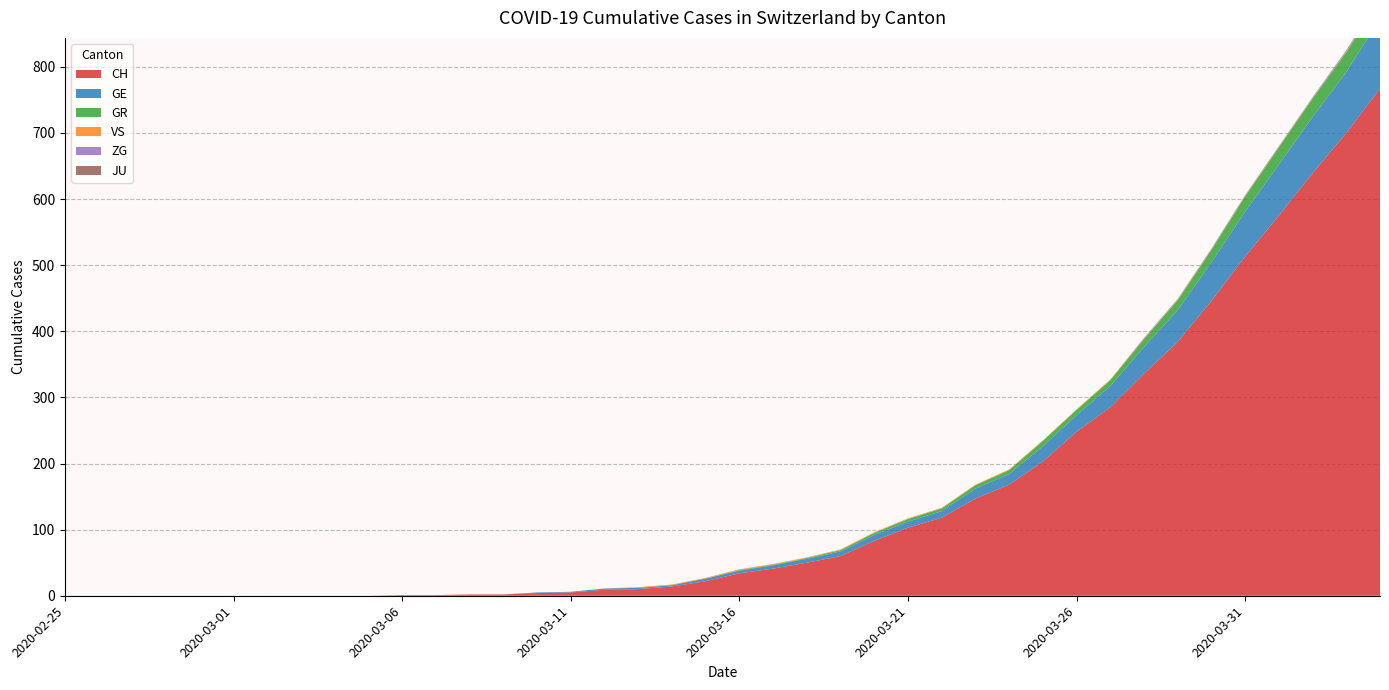

Reading right to left, what are all the values shown in this chart?

CH: 2020-04-04=767	2020-04-03=700	2020-04-02=639	2020-04-01=575	2020-03-31=513	2020-03-30=446	2020-03-29=384	2020-03-28=336	2020-03-27=285	2020-03-26=248	2020-03-25=203	2020-03-24=168	2020-03-23=147	2020-03-22=118	2020-03-21=103	2020-03-20=83	2020-03-19=60	2020-03-18=50	2020-03-17=41	2020-03-16=34	2020-03-15=22	2020-03-14=14	2020-03-13=10	2020-03-12=9	2020-03-11=5	2020-03-10=4	2020-03-09=2	2020-03-08=2	2020-03-07=1	2020-03-06=1	2020-03-05=0	2020-03-04=0	2020-03-03=0	2020-03-02=0	2020-03-01=0	2020-02-29=0	2020-02-28=0	2020-02-27=0	2020-02-26=0	2020-02-25=0
GE: 2020-04-04=106	2020-04-03=92	2020-04-02=85	2020-04-01=77	2020-03-31=68	2020-03-30=58	2020-03-29=48	2020-03-28=40	2020-03-27=32	2020-03-26=25	2020-03-25=23	2020-03-24=16	2020-03-23=15	2020-03-22=10	2020-03-21=9	2020-03-20=9	2020-03-19=7	2020-03-18=6	2020-03-17=5	2020-03-16=4	2020-03-15=4	2020-03-14=2	2020-03-13=2	2020-03-12=2	2020-03-11=1	2020-03-10=1	2020-03-09=0	2020-03-08=0	2020-03-07=0	2020-03-06=0	2020-03-05=0	2020-03-04=0	2020-03-03=0	2020-03-02=0	2020-03-01=0	2020-02-29=0	2020-02-28=0	2020-02-27=0	2020-02-26=0	2020-02-25=0
GR: 2020-04-04=30	2020-04-03=30	2020-04-02=28	2020-04-01=26	2020-03-31=23	2020-03-30=19	2020-03-29=15	2020-03-28=12	2020-03-27=9	2020-03-26=8	2020-03-25=8	2020-03-24=6	2020-03-23=5	2020-03-22=4	2020-03-21=4	2020-03-20=3	2020-03-19=2	2020-03-18=1	2020-03-17=1	2020-03-16=1	2020-03-15=0	2020-03-14=0	2020-03-13=0	2020-03-12=0	2020-03-11=0	2020-03-10=0	2020-03-09=0	2020-03-08=0	2020-03-07=0	2020-03-06=0	2020-03-05=0	2020-03-04=0	2020-03-03=0	2020-03-02=0	2020-03-01=0	2020-02-29=0	2020-02-28=0	2020-02-27=0	2020-02-26=0	2020-02-25=0
VS: 2020-04-04=1	2020-04-03=1	2020-04-02=1	2020-04-01=1	2020-03-31=1	2020-03-30=1	2020-03-29=1	2020-03-28=1	2020-03-27=1	2020-03-26=1	2020-03-25=1	2020-03-24=1	2020-03-23=1	2020-03-22=1	2020-03-21=1	2020-03-20=1	2020-03-19=1	2020-03-18=1	2020-03-17=1	2020-03-16=1	2020-03-15=1	2020-03-14=1	2020-03-13=1	2020-03-12=0	2020-03-11=0	2020-03-10=0	2020-03-09=0	2020-03-08=0	2020-03-07=0	2020-03-06=0	2020-03-05=0	2020-03-04=0	2020-03-03=0	2020-03-02=0	2020-03-01=0	2020-02-29=0	2020-02-28=0	2020-02-27=0	2020-02-26=0	2020-02-25=0
JU: 2020-04-04=0	2020-04-03=0	2020-04-02=0	2020-04-01=0	2020-03-31=0	2020-03-30=0	2020-03-29=0	2020-03-28=0	2020-03-27=0	2020-03-26=0	2020-03-25=0	2020-03-24=0	2020-03-23=0	2020-03-22=0	2020-03-21=0	2020-03-20=0	2020-03-19=0	2020-03-18=0	2020-03-17=0	2020-03-16=0	2020-03-15=0	2020-03-14=0	2020-03-13=0	2020-03-12=0	2020-03-11=0	2020-03-10=0	2020-03-09=0	2020-03-08=0	2020-03-07=0	2020-03-06=0	2020-03-05=0	2020-03-04=0	2020-03-03=0	2020-03-02=0	2020-03-01=0	2020-02-29=0	2020-02-28=0	2020-02-27=0	2020-02-26=0	2020-02-25=0
ZG: 2020-04-04=2	2020-04-03=2	2020-04-02=1	2020-04-01=1	2020-03-31=1	2020-03-30=1	2020-03-29=1	2020-03-28=1	2020-03-27=0	2020-03-26=0	2020-03-25=0	2020-03-24=0	2020-03-23=0	2020-03-22=0	2020-03-21=0	2020-03-20=0	2020-03-19=0	2020-03-18=0	2020-03-17=0	2020-03-16=0	2020-03-15=0	2020-03-14=0	2020-03-13=0	2020-03-12=0	2020-03-11=0	2020-03-10=0	2020-03-09=0	2020-03-08=0	2020-03-07=0	2020-03-06=0	2020-03-05=0	2020-03-04=0	2020-03-03=0	2020-03-02=0	2020-03-01=0	2020-02-29=0	2020-02-28=0	2020-02-27=0	2020-02-26=0	2020-02-25=0